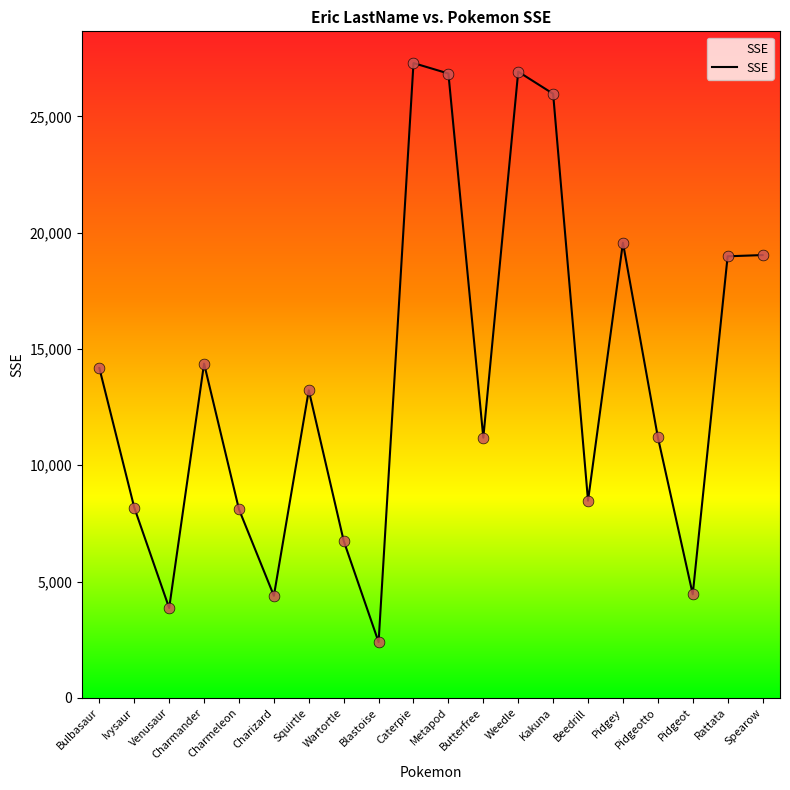

What is the change in value from Wartortle to Metapod?

+20096